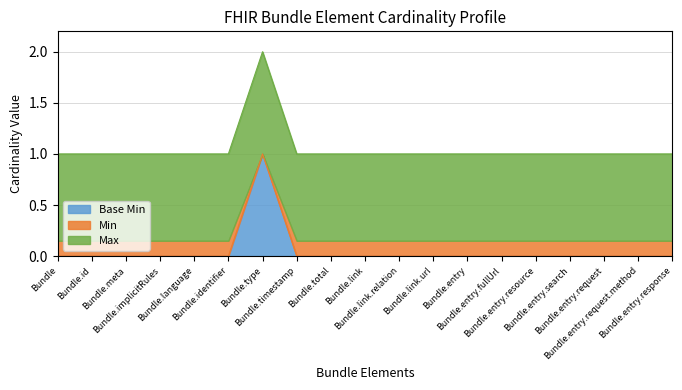

True or false: Base Min and Min cross at least once.

False